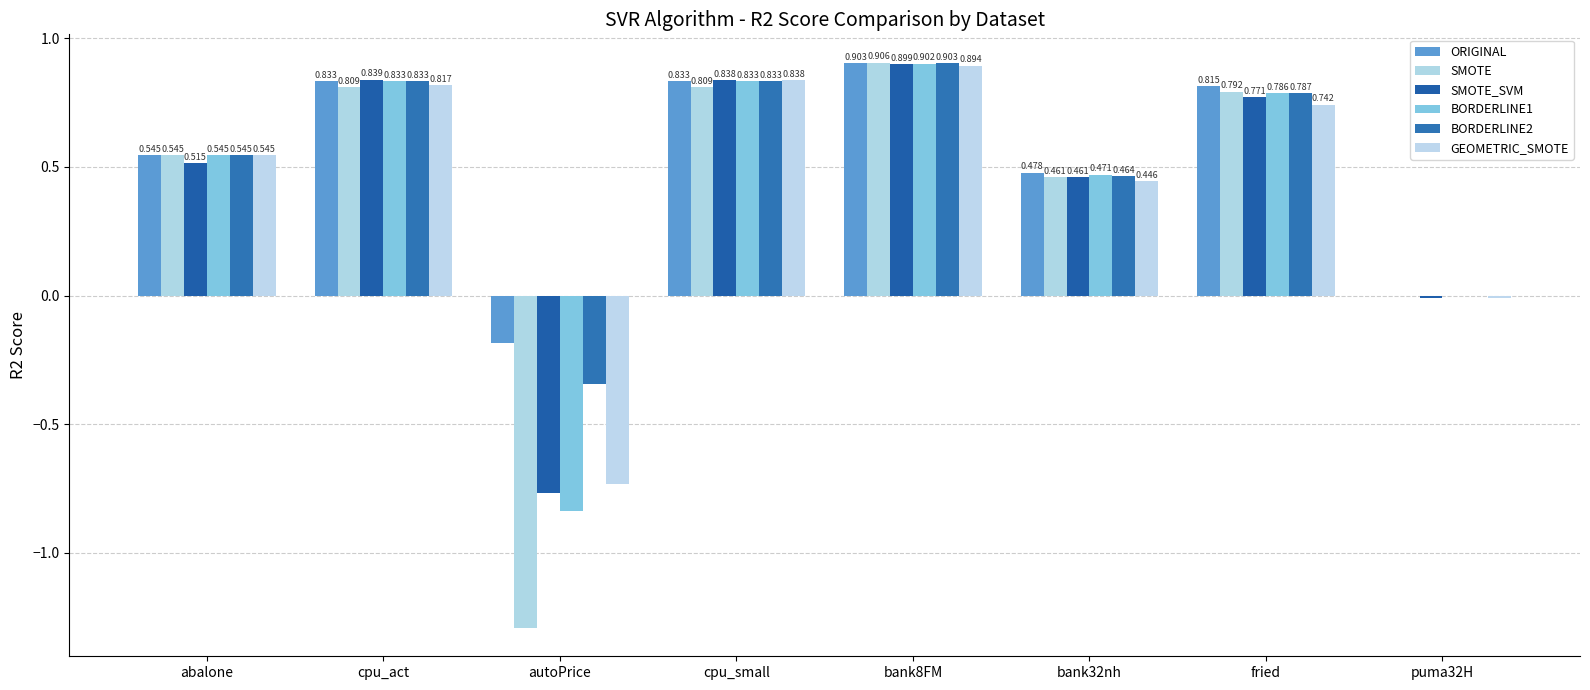

Which series has the largest total across all categories?

ORIGINAL